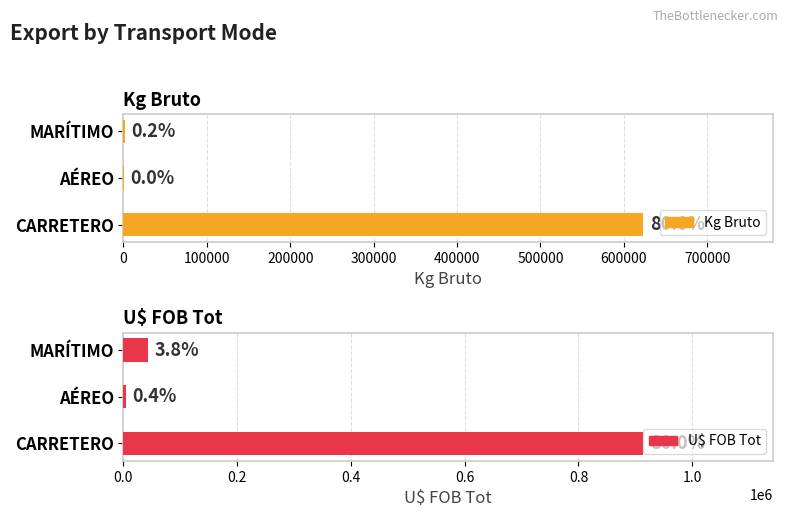

What is the value of the Kg Bruto bar at the 3rd from the left?

1343.7